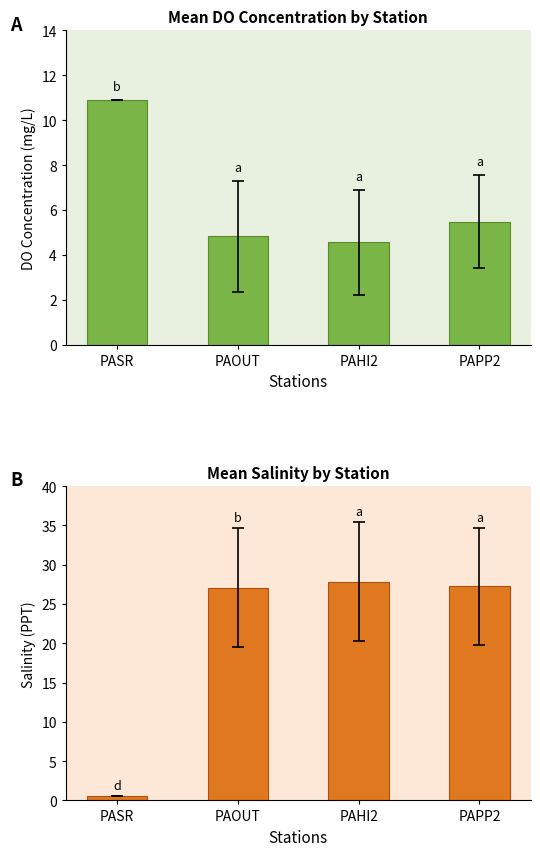

List the series in order of their peak value, lowest first.

Mean DO_Conc, Mean SalinityPPT